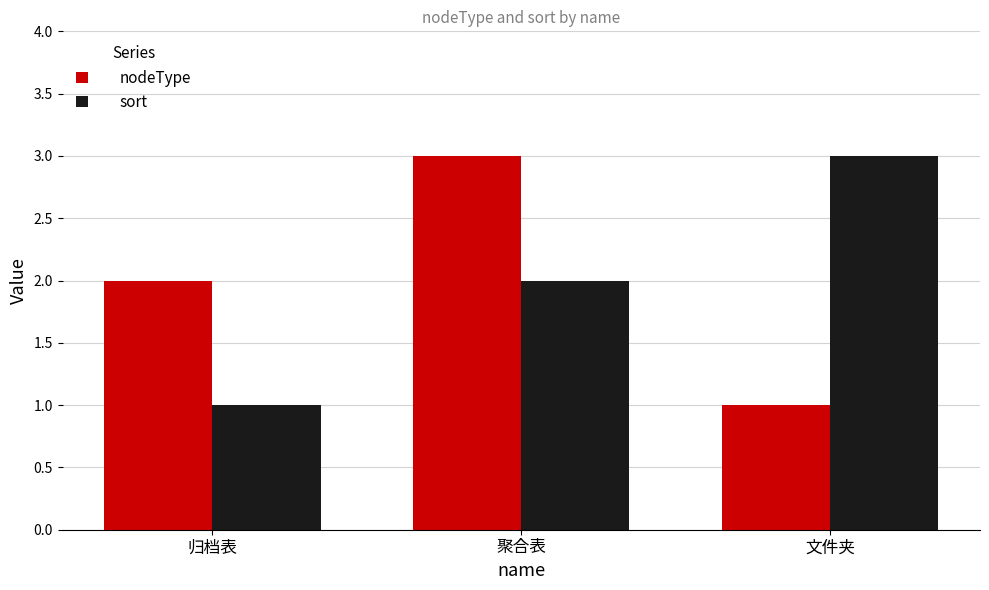

List the labels in order of sort value, largest first.

文件夹, 聚合表, 归档表